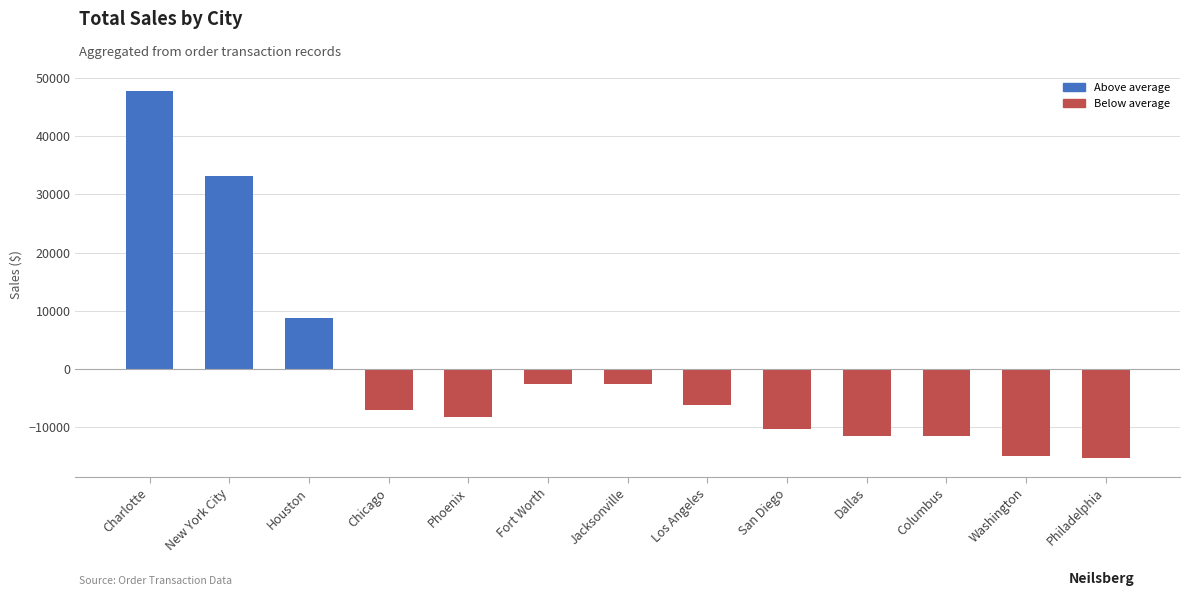

What value does the data have at San Diego?

-10192.3